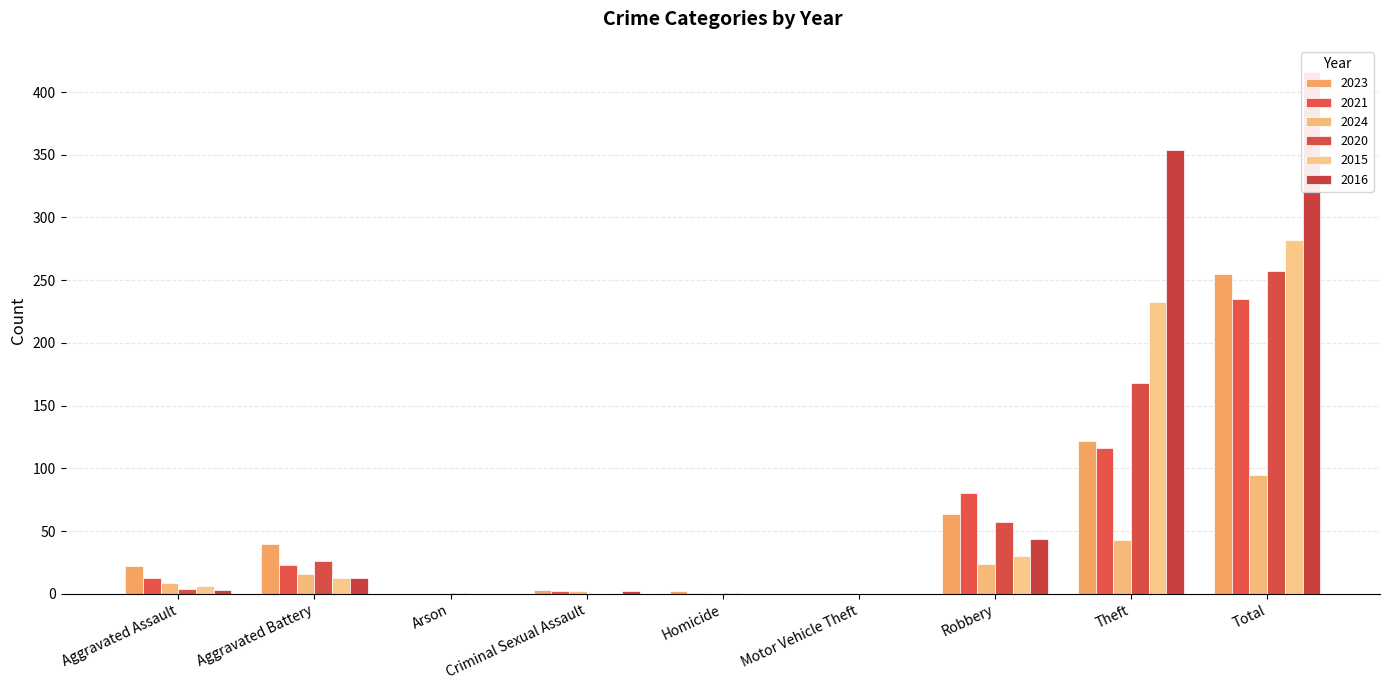

Rank the categories by 2021 value from lowest to highest.

Arson, Motor Vehicle Theft, Homicide, Criminal Sexual Assault, Aggravated Assault, Aggravated Battery, Robbery, Theft, Total